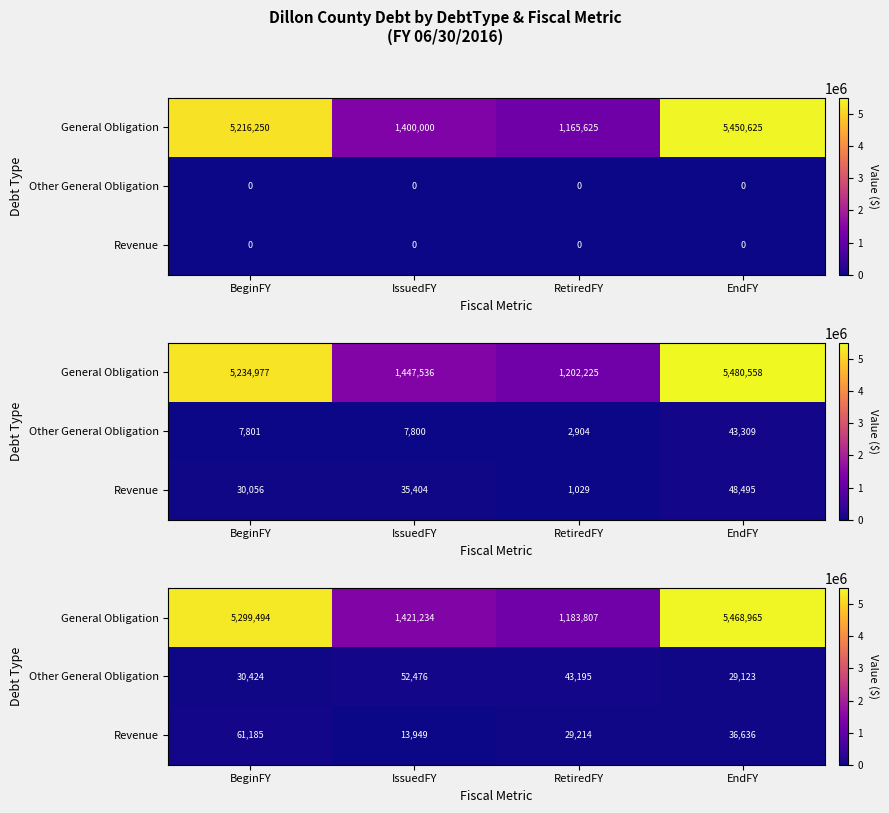

What is the sum of all General Obligation values?

13373501.1